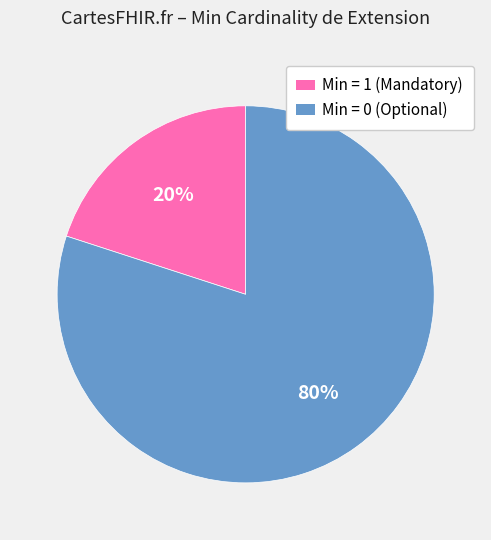

To the nearest percent, what is the difference between the largest and smallest slice percentages?

60%